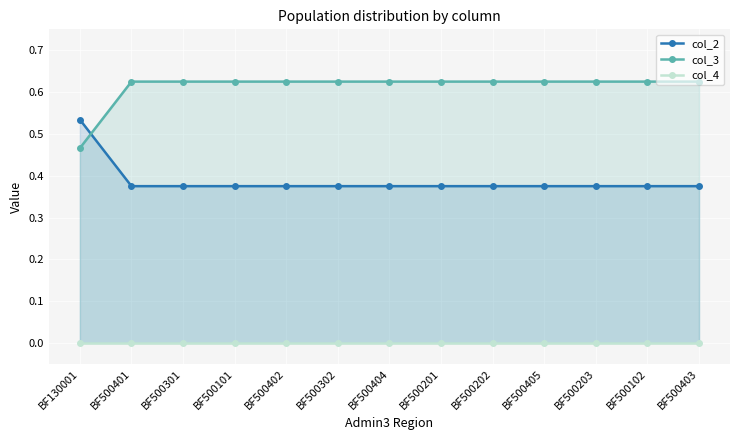

What is the spread (max minus min) of values at BF500201?

0.6